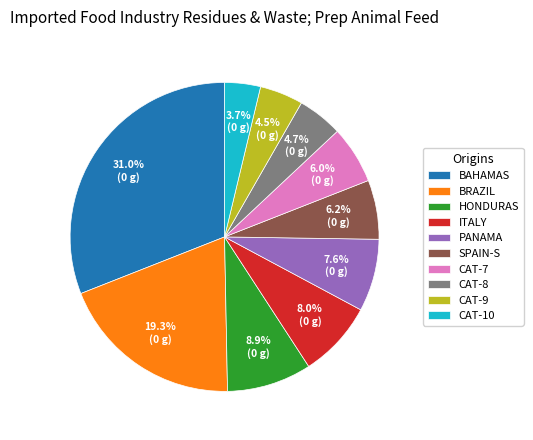

Approximately how many times larger is the value at BAHAMAS compared to HONDURAS?

3.5